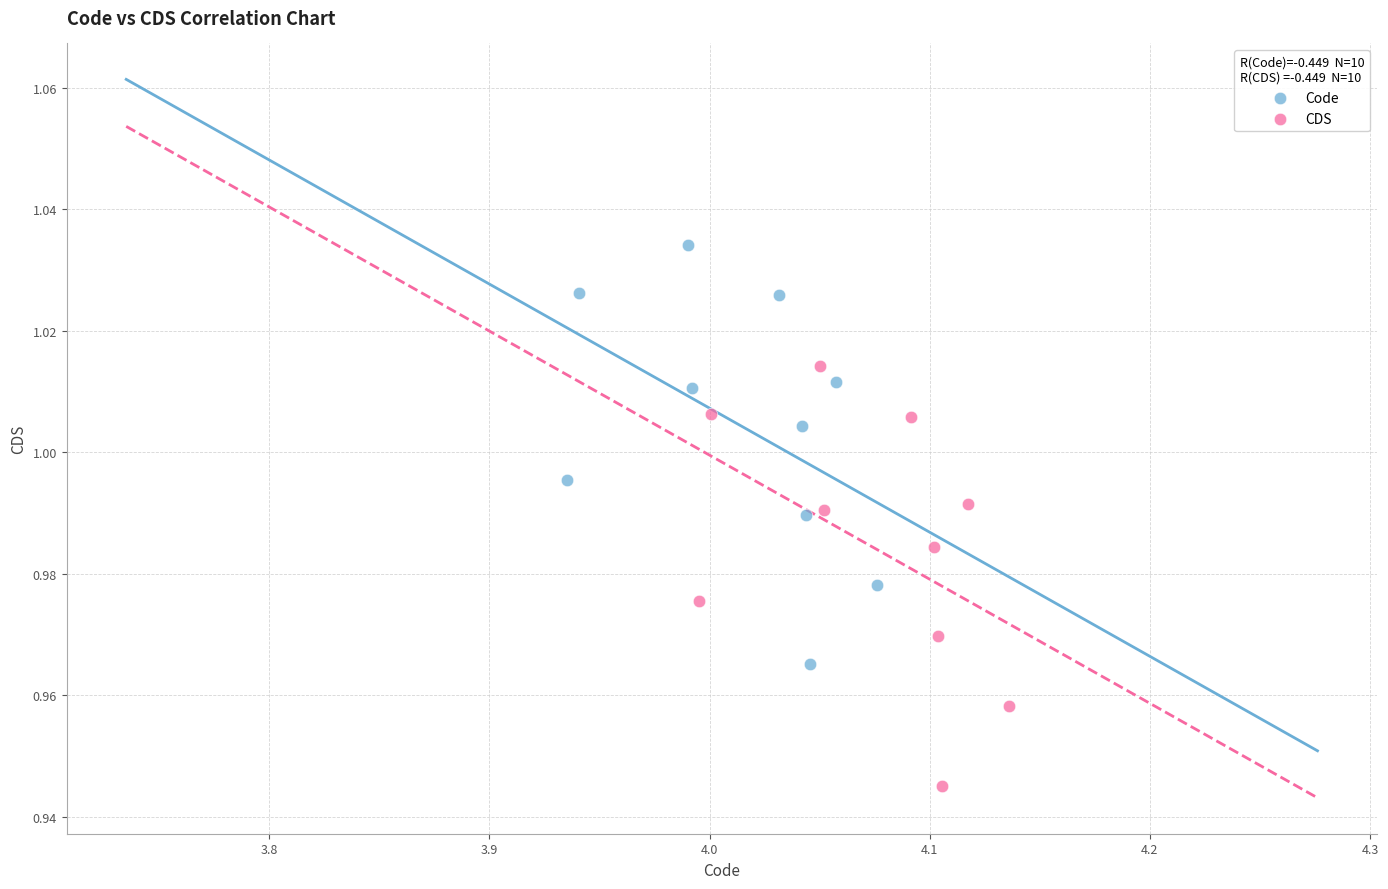

Which series reaches the minimum Y coordinate?

CDS